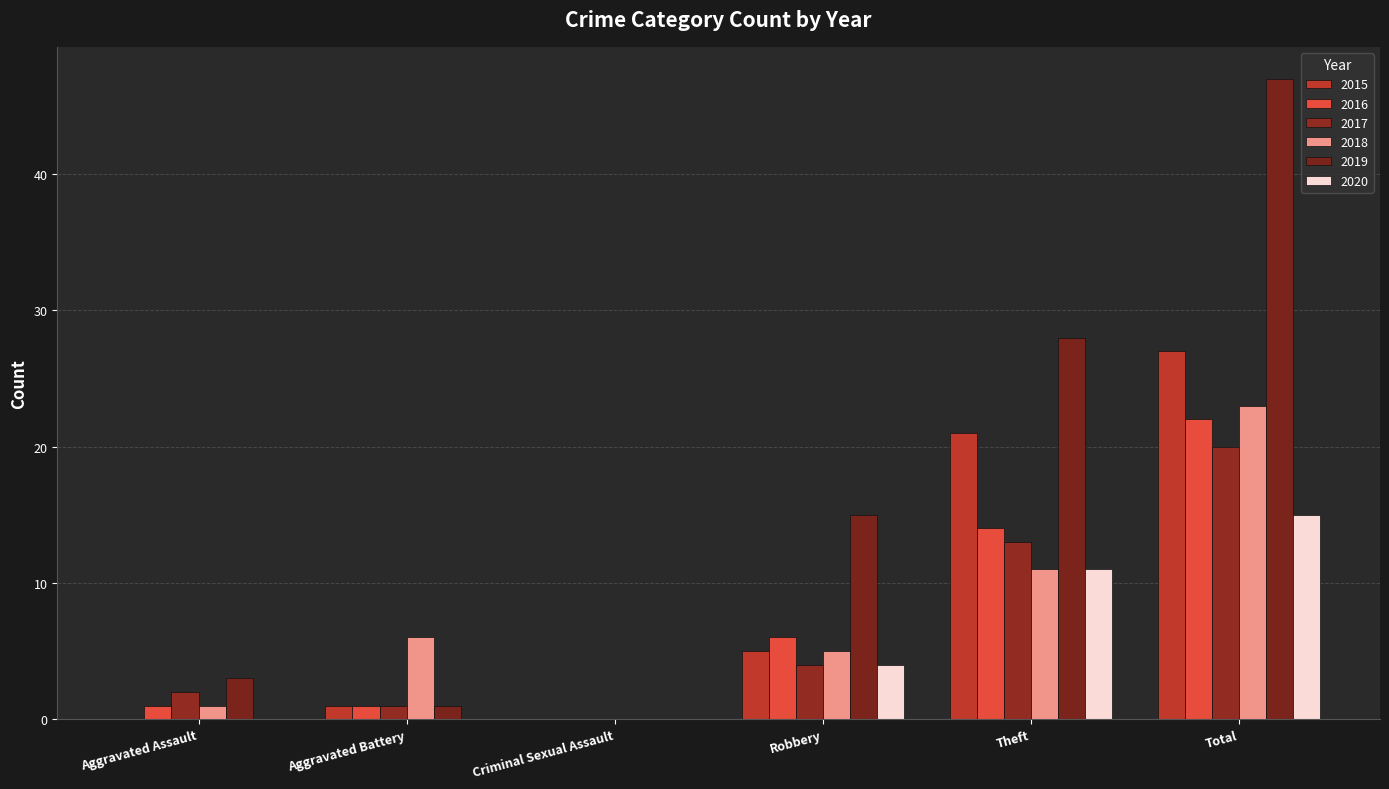

Count the number of categories in the chart.

6